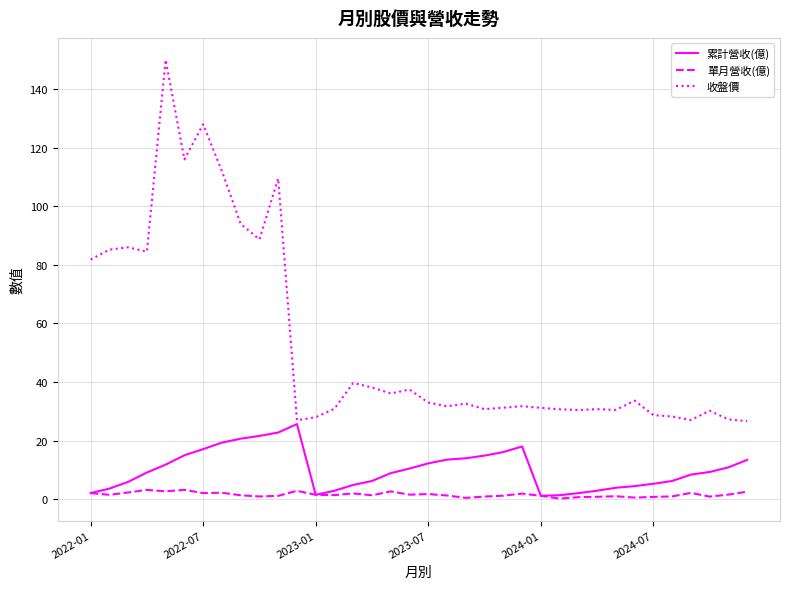

Which series has the largest total across all categories?

收盤價